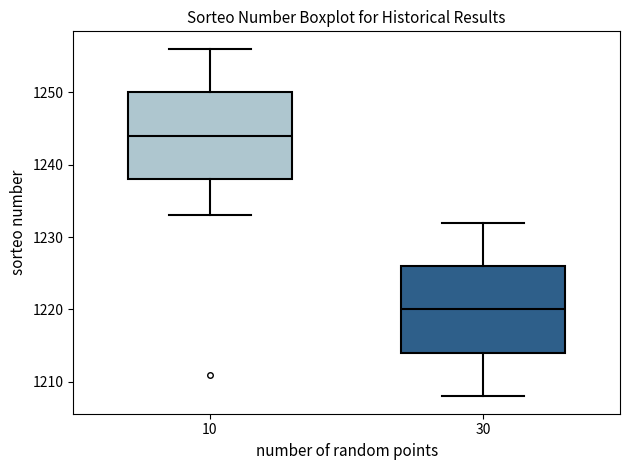

Where does the median line of the box at x = 30 sit on the y-axis? The values are not printed on the chart, so give them approximately, as read against the axis.

1220